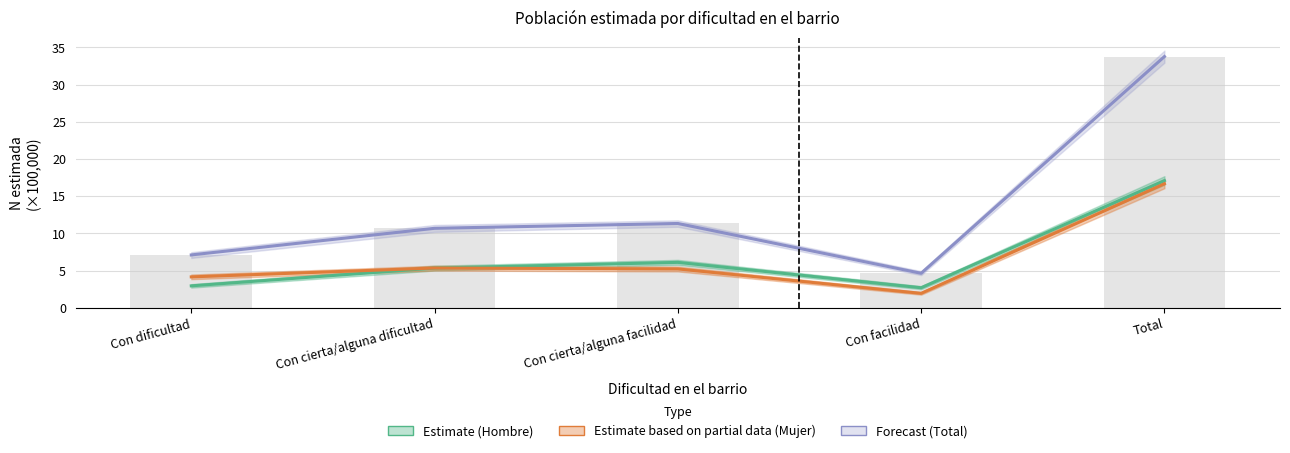

At which category is the sum across all series the highest?

Total